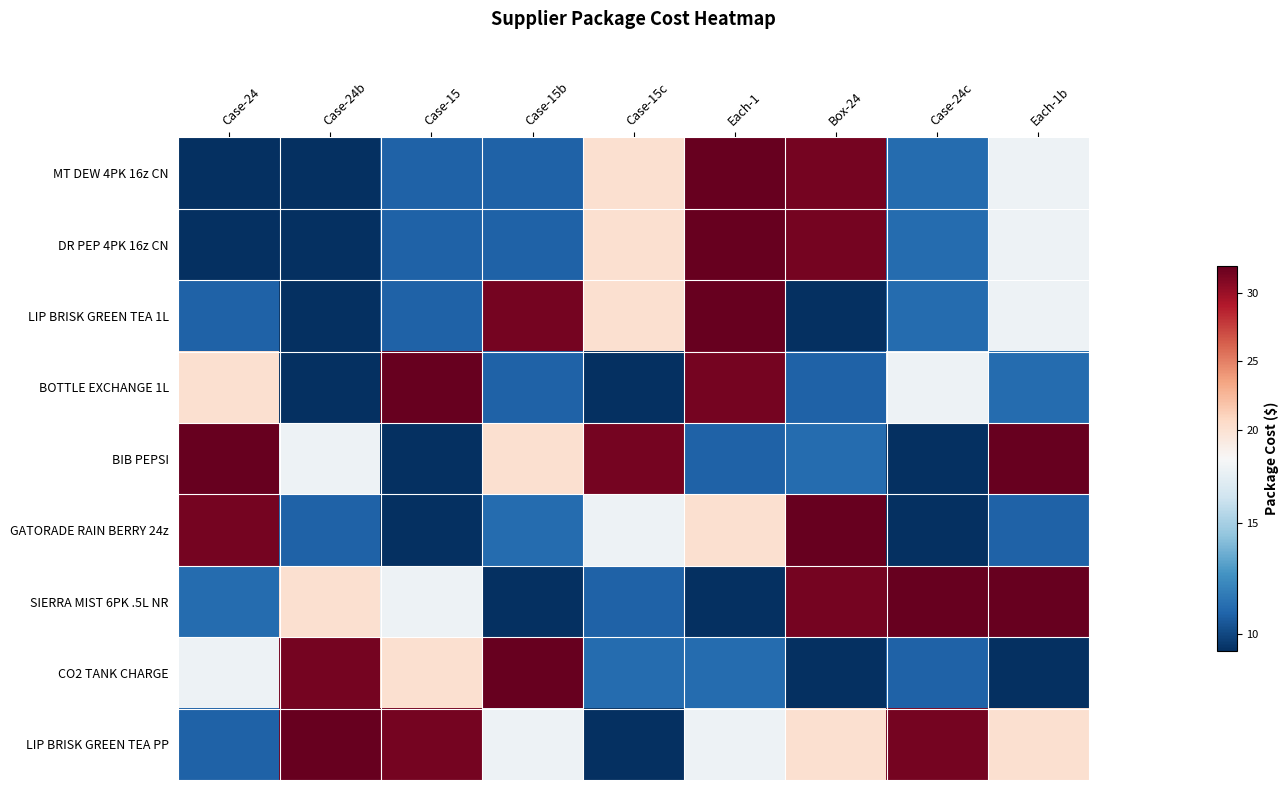

Which label corresponds to the largest value in the chart?

Each-1